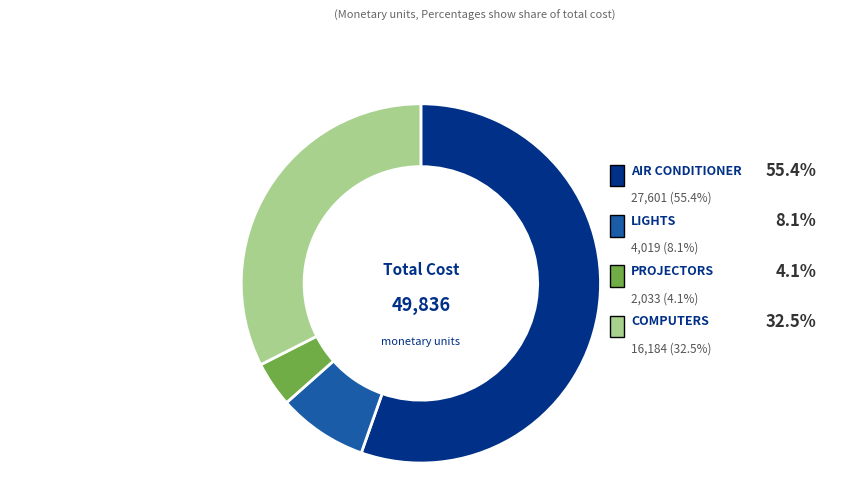

Does PROJECTORS represent more than half of the total?

No